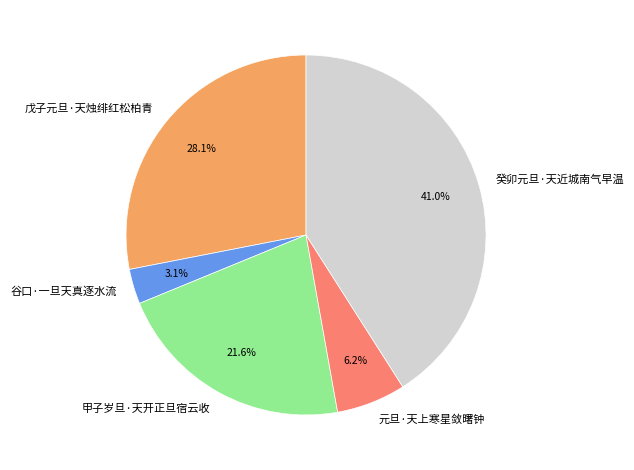

Count the number of slices in the pie.

5